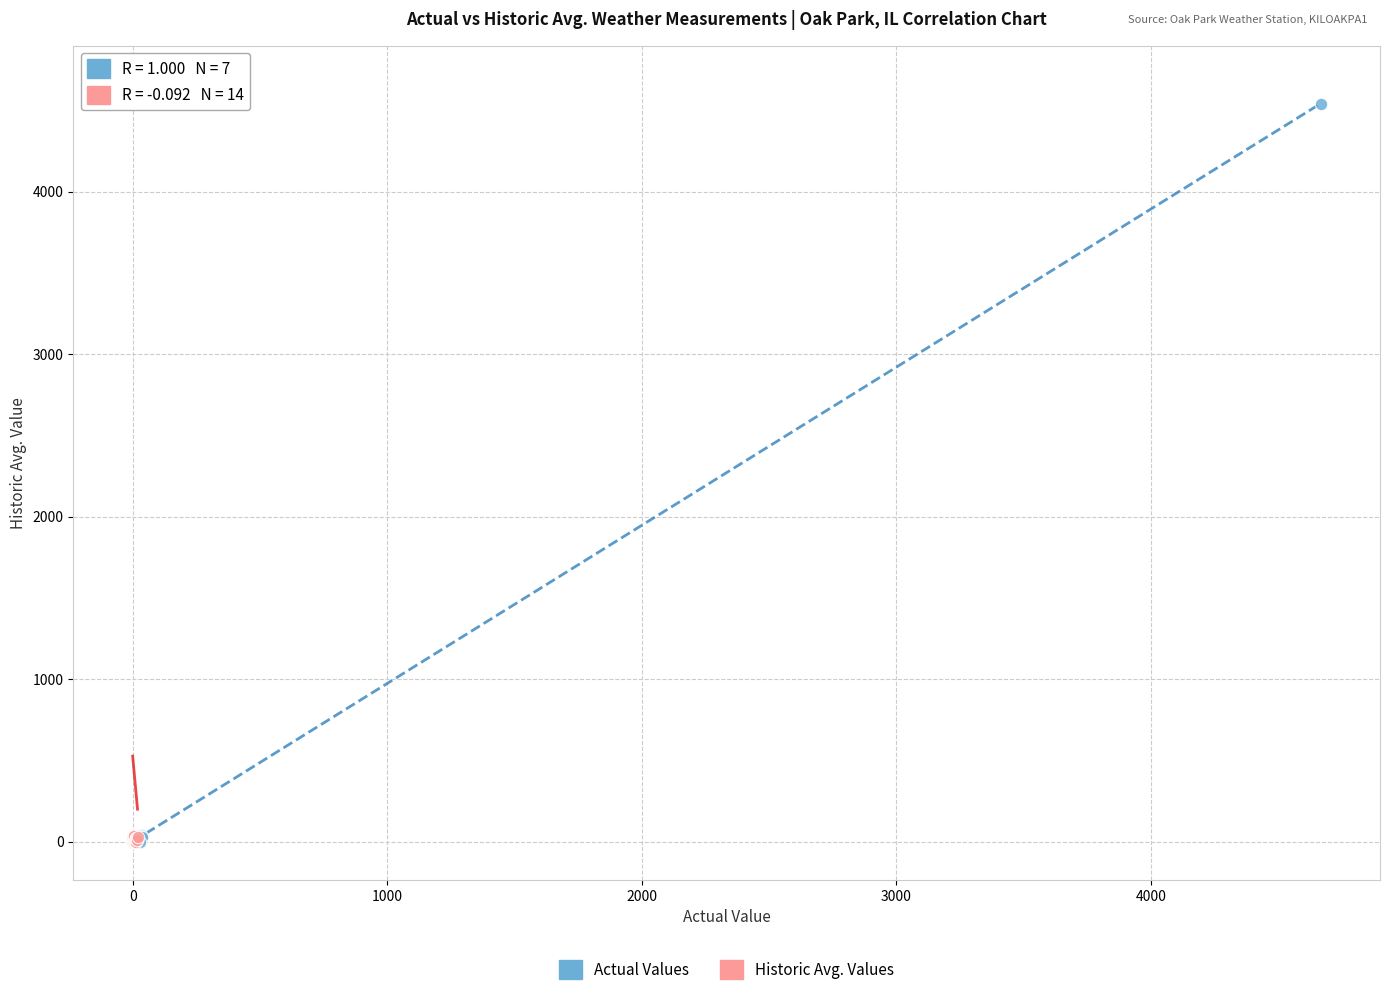

Which series reaches the maximum Y coordinate?

Historic Avg. Values